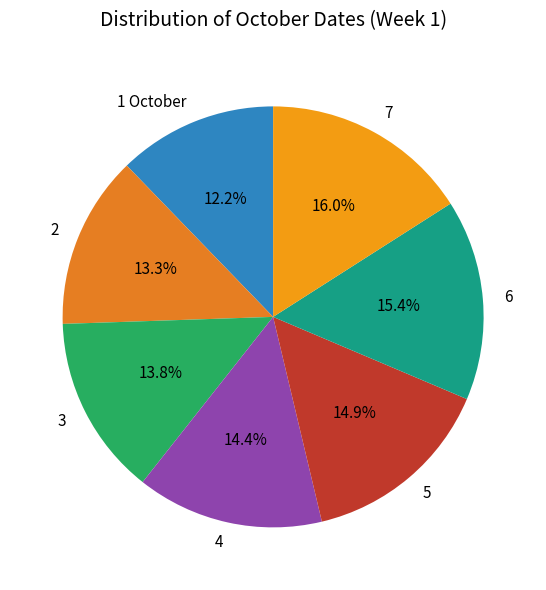

To the nearest percent, what is the average slice percentage?

14%